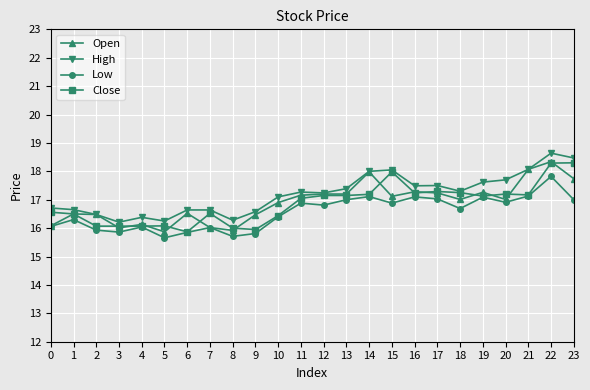

True or false: Open has more than 2 interior local peaks.

True